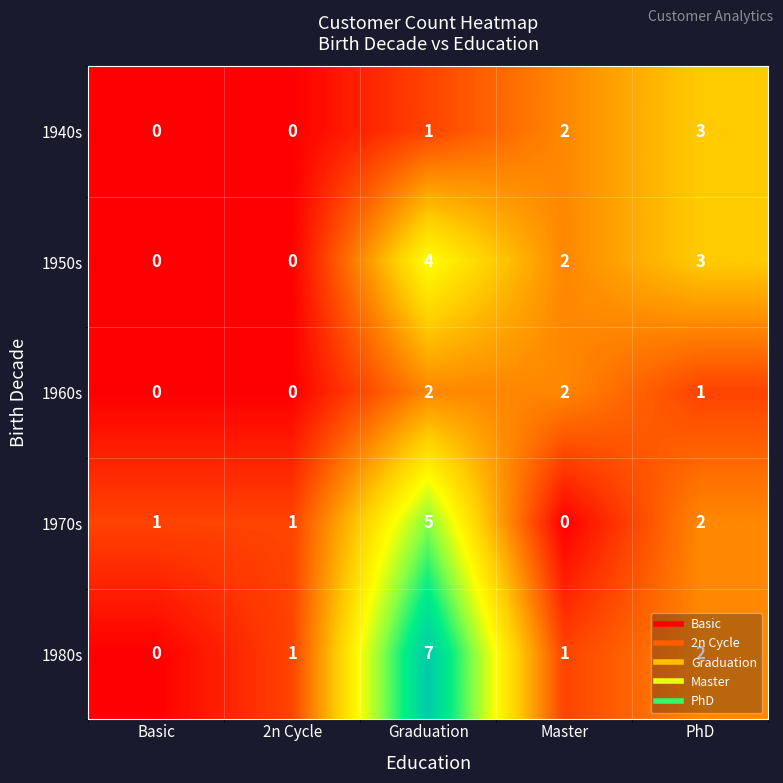

At how many categories does at least one series exceed 0?

5